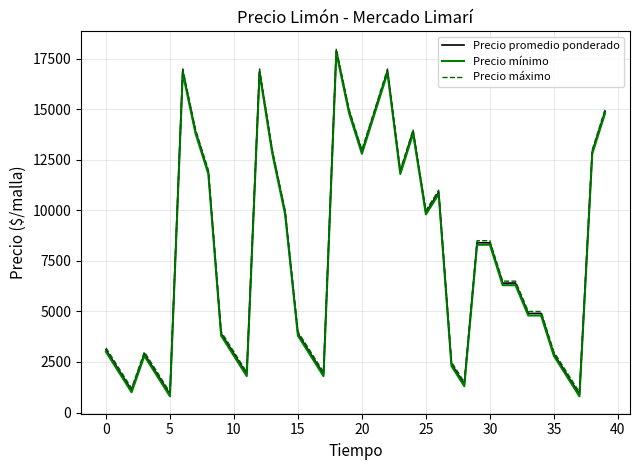

True or false: Precio mínimo and Precio máximo cross at least once.

False